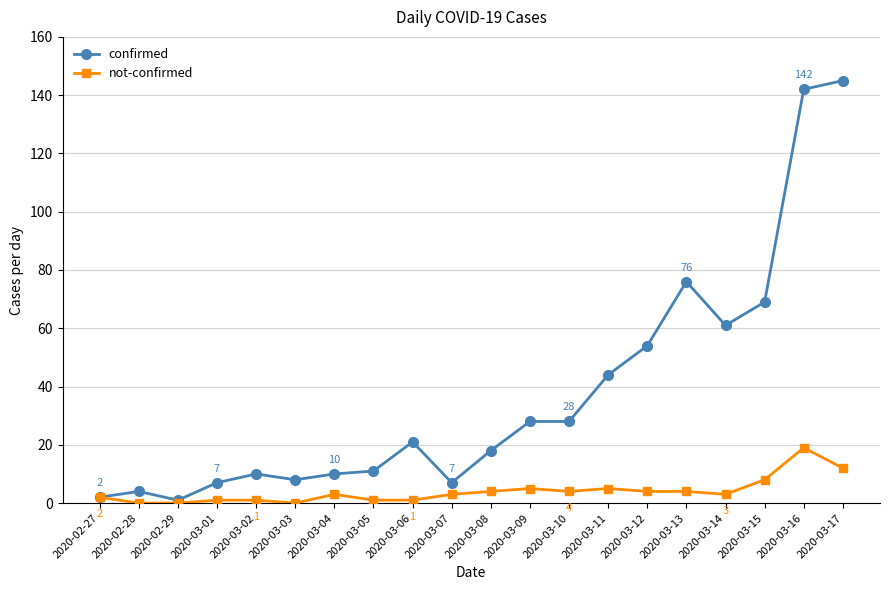

True or false: not-confirmed has more than 2 points higher than both neighbors.

True